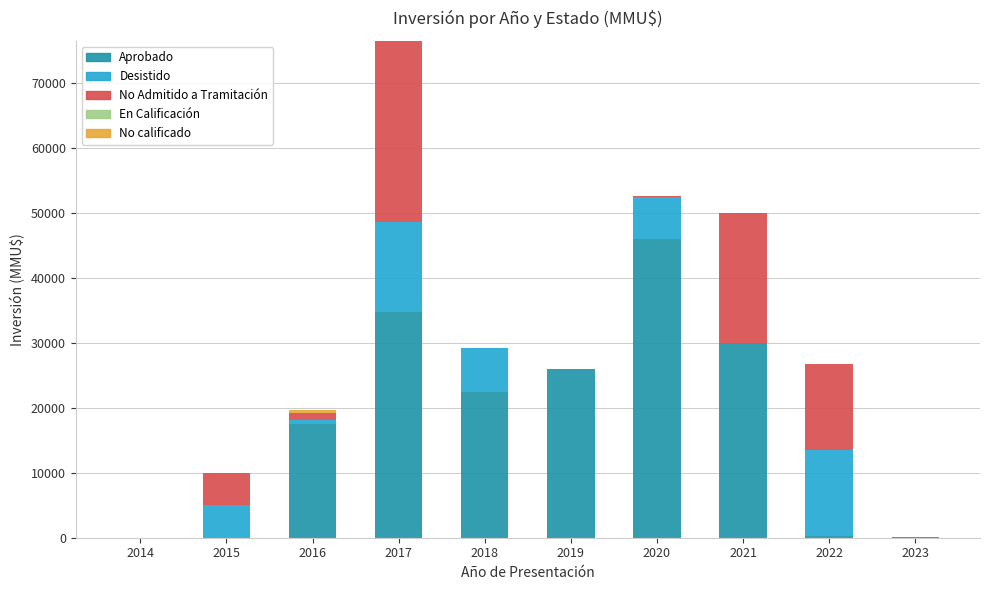

The Aprobado series shows 200 at 2022. True or false?

True